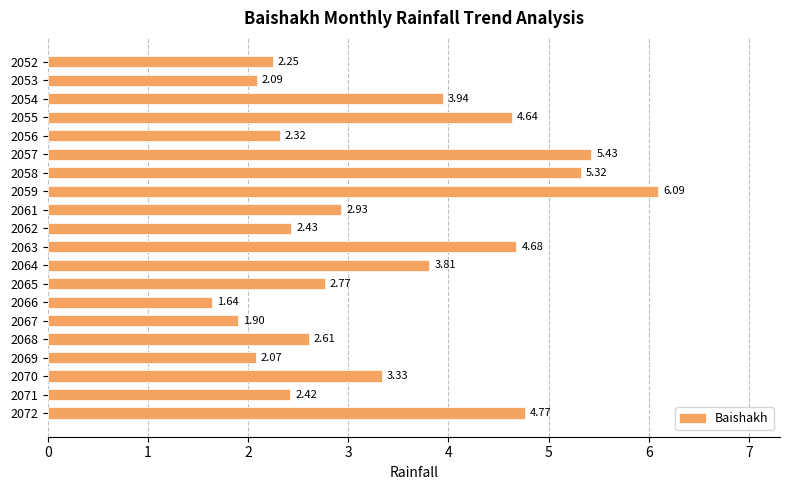

What is the sum of all values?

67.4